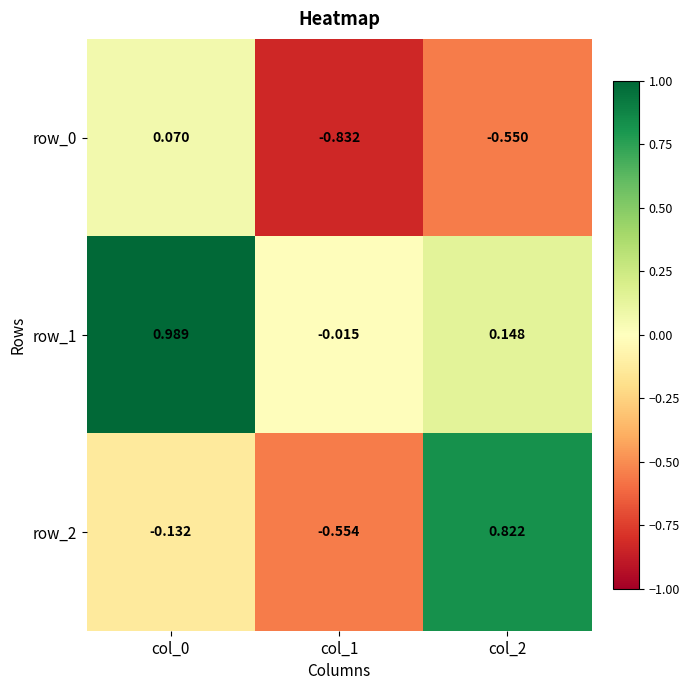

Is it true that row_0 equals -0.7 at col_2?

False